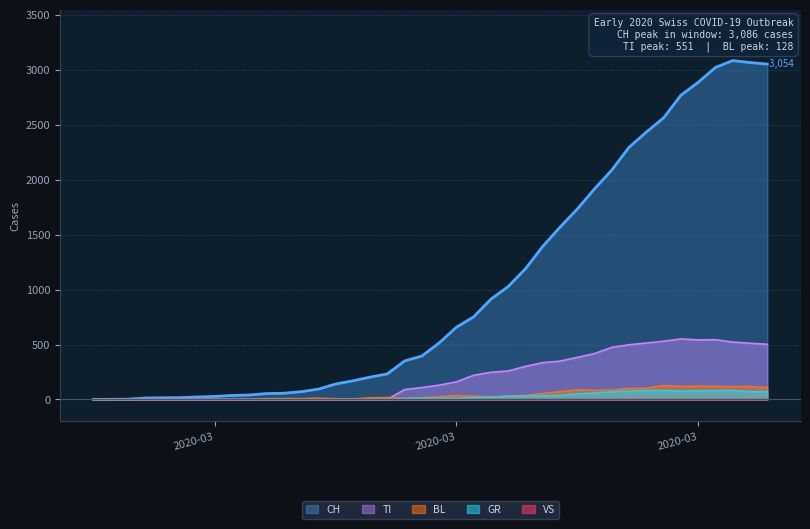

How many interior local valleys does the GR series have?

2